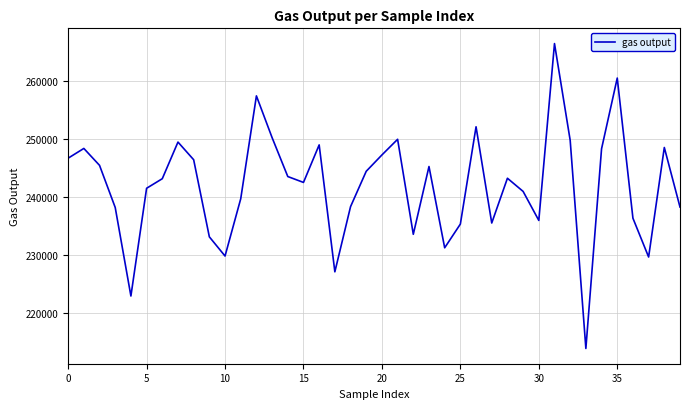

What is the smallest value displayed?

213932.6